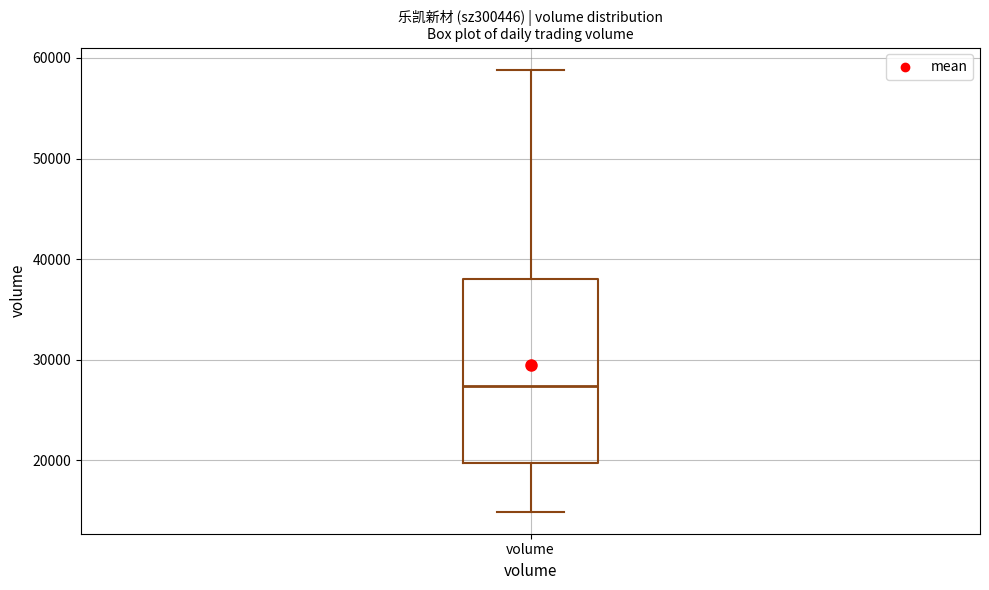

Transcribe this box plot: give where the median line is, the range the box spans, and where the two whiskers end, as read against the y-axis. The values are not printed on the chart, so give them approximately, as read against the axis.

median 27000, box 20000 to 38000, whiskers 15000 to 59000